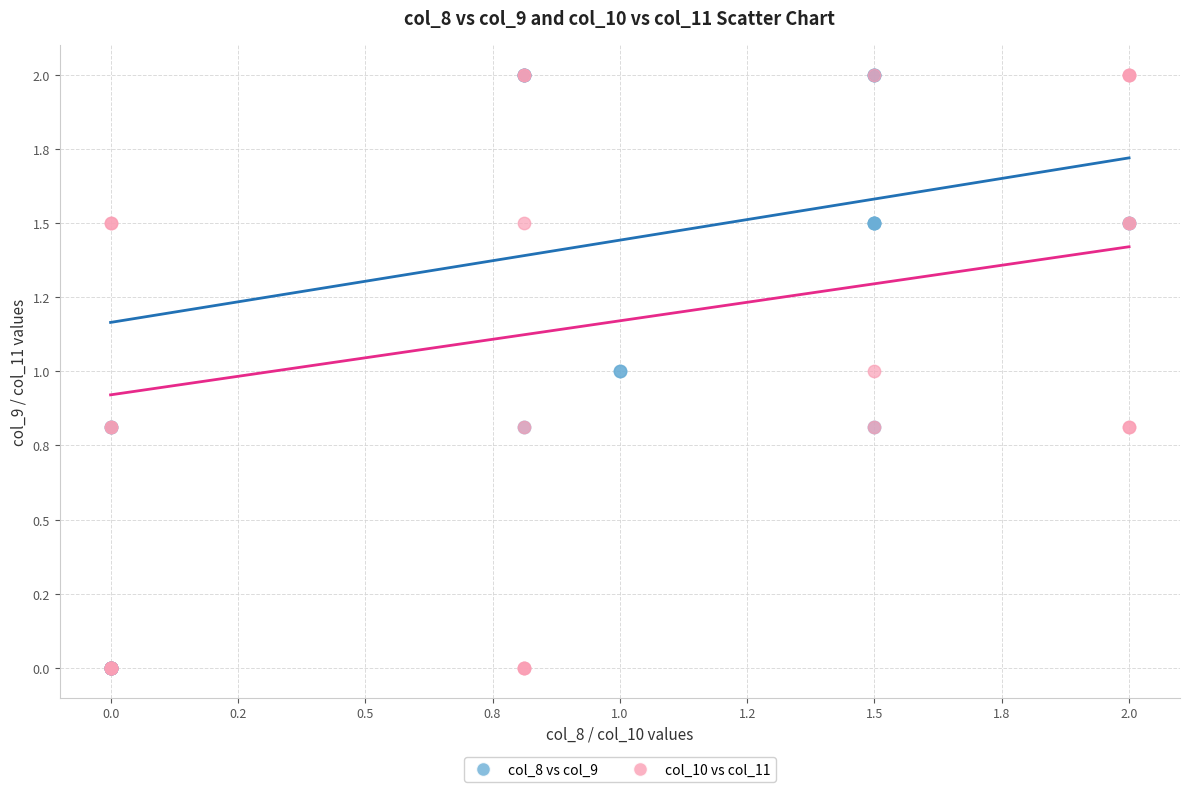

What are all the series names shown in the legend?

col_8 vs col_9, col_10 vs col_11